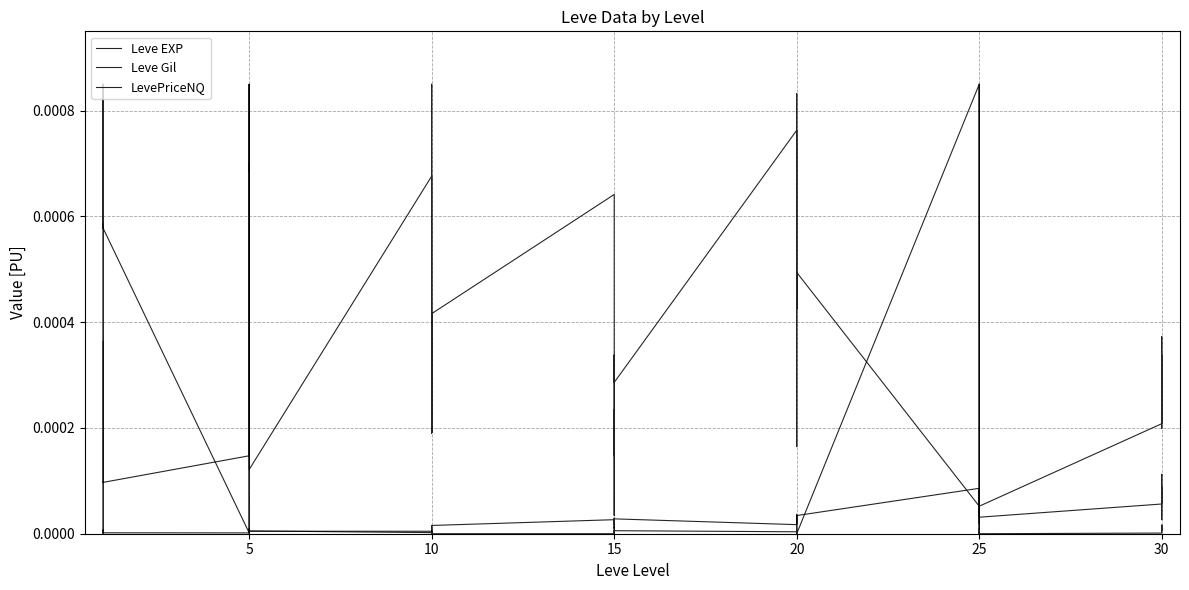

True or false: LevePriceNQ has more than 2 interior local peaks.

True